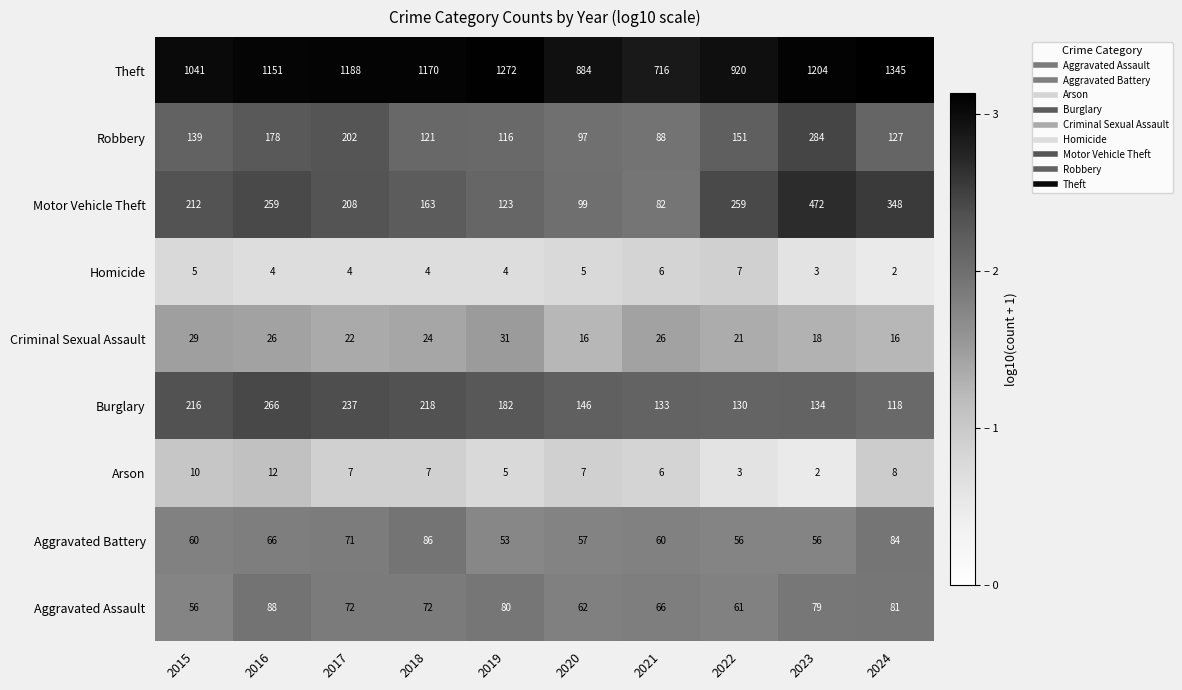

Which series has the largest total across all categories?

Theft